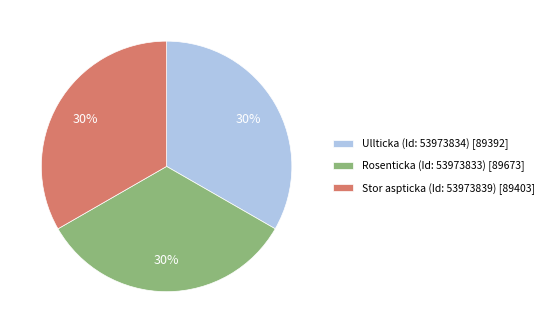

What percentage is the Stor aspticka (Id: 53973839) slice, to the nearest percent?

33%